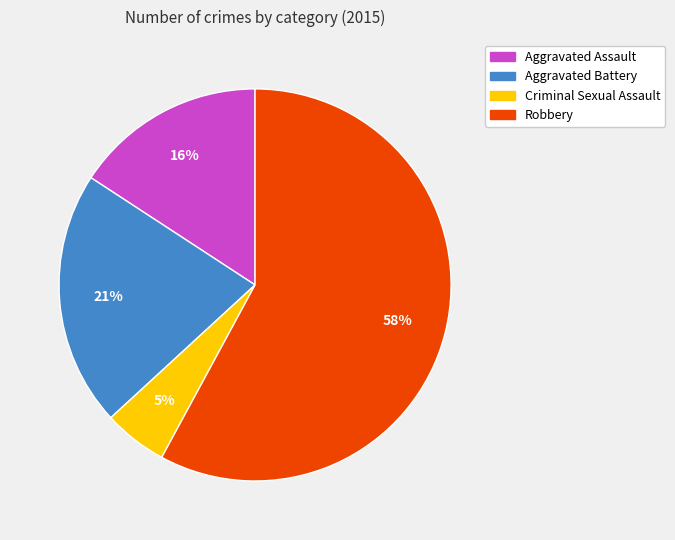

To the nearest percent, what is the difference between the Aggravated Battery and Robbery slice percentages?

37%